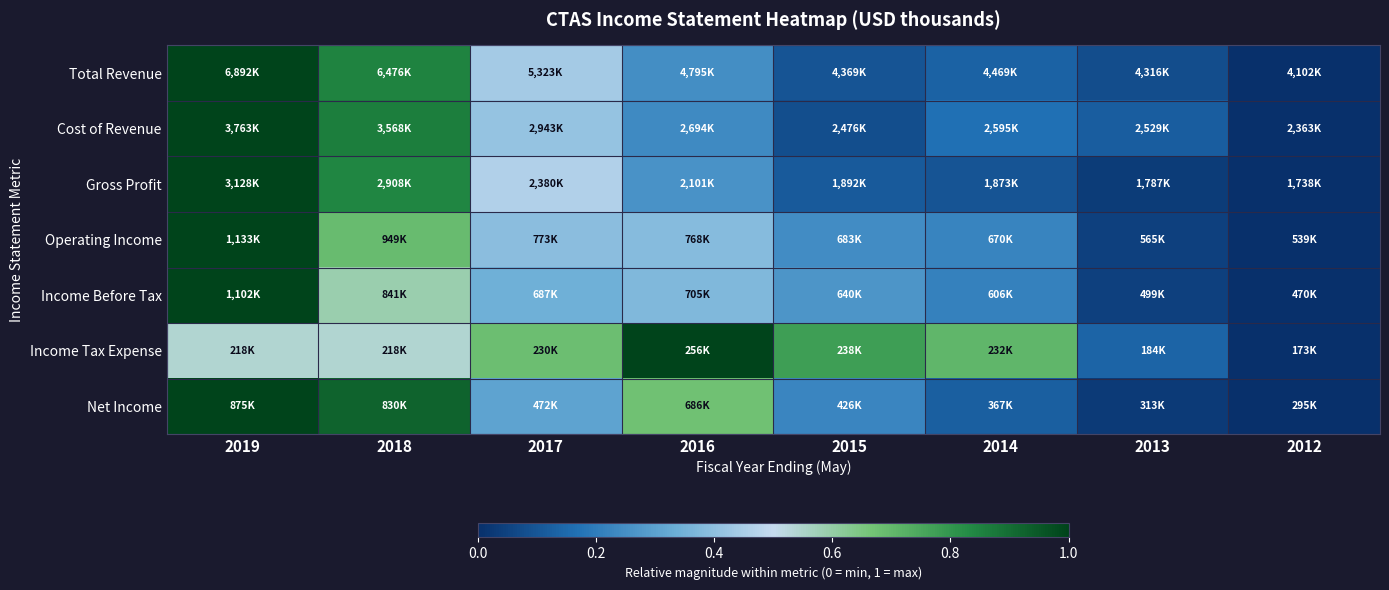

At which category is the sum across all series the highest?

2019